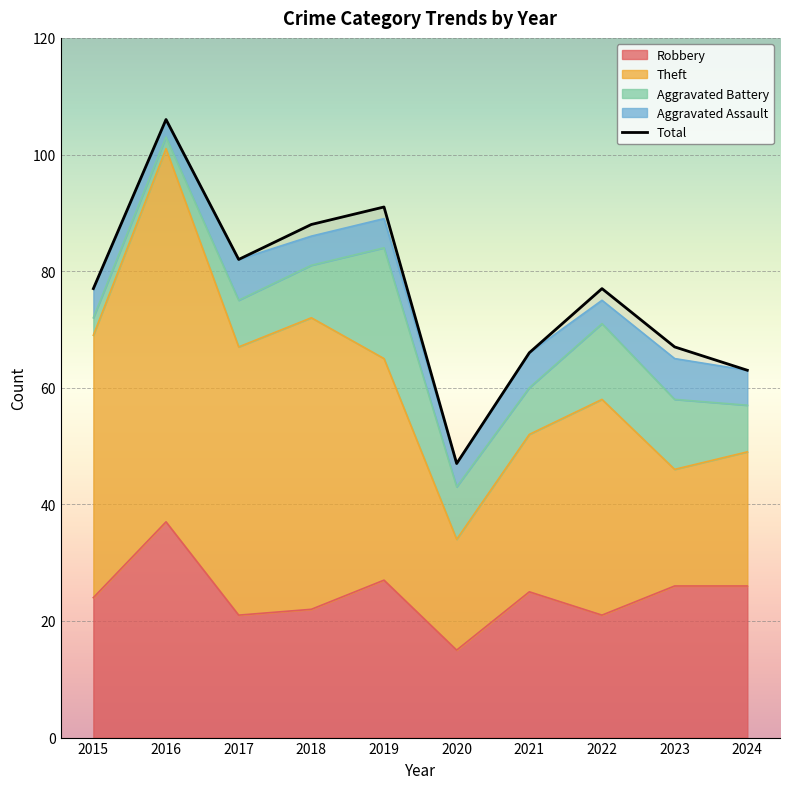

What is the difference between the values at 2019 and 2016?

15